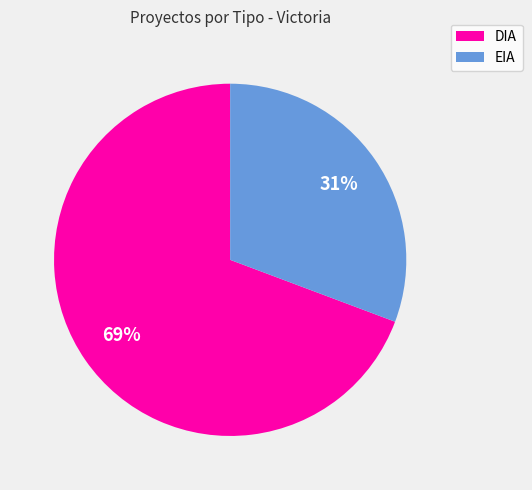

To the nearest percent, what percentage of the pie is EIA?

31%